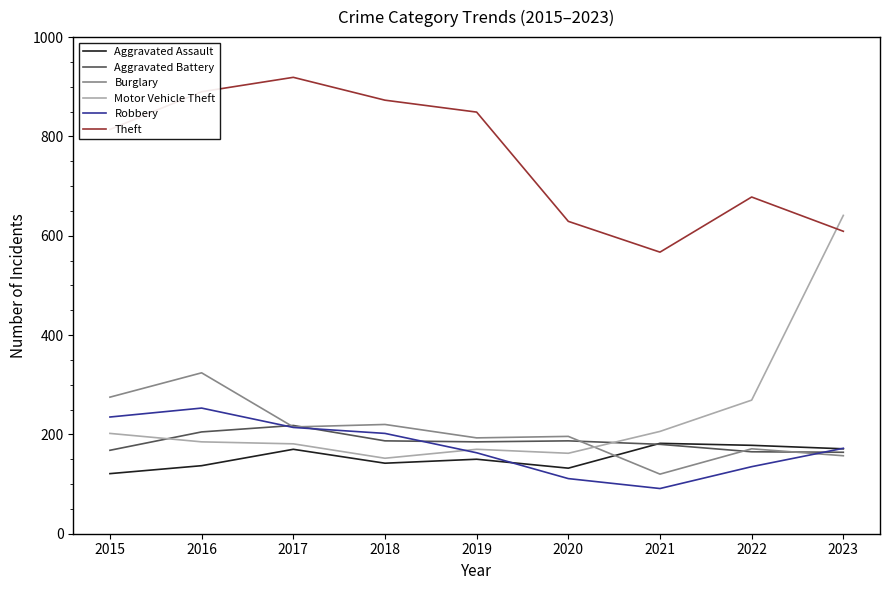

What are all the series names shown in the legend?

Aggravated Assault, Aggravated Battery, Burglary, Motor Vehicle Theft, Robbery, Theft